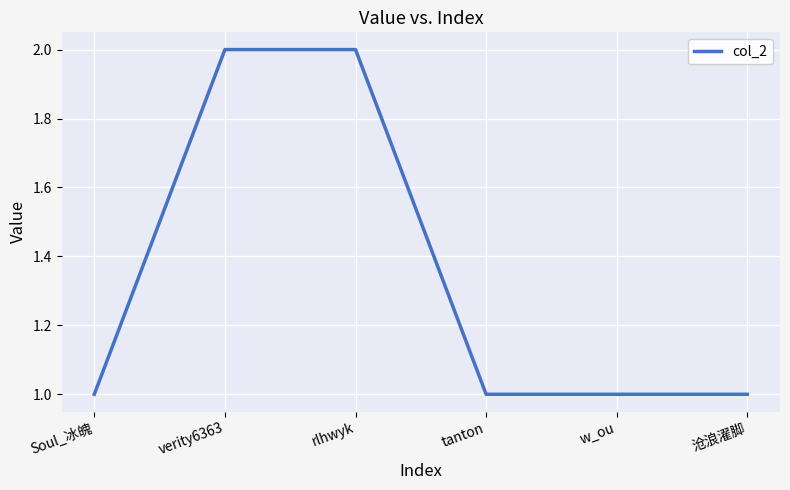

How many lines are shown in the chart?

1